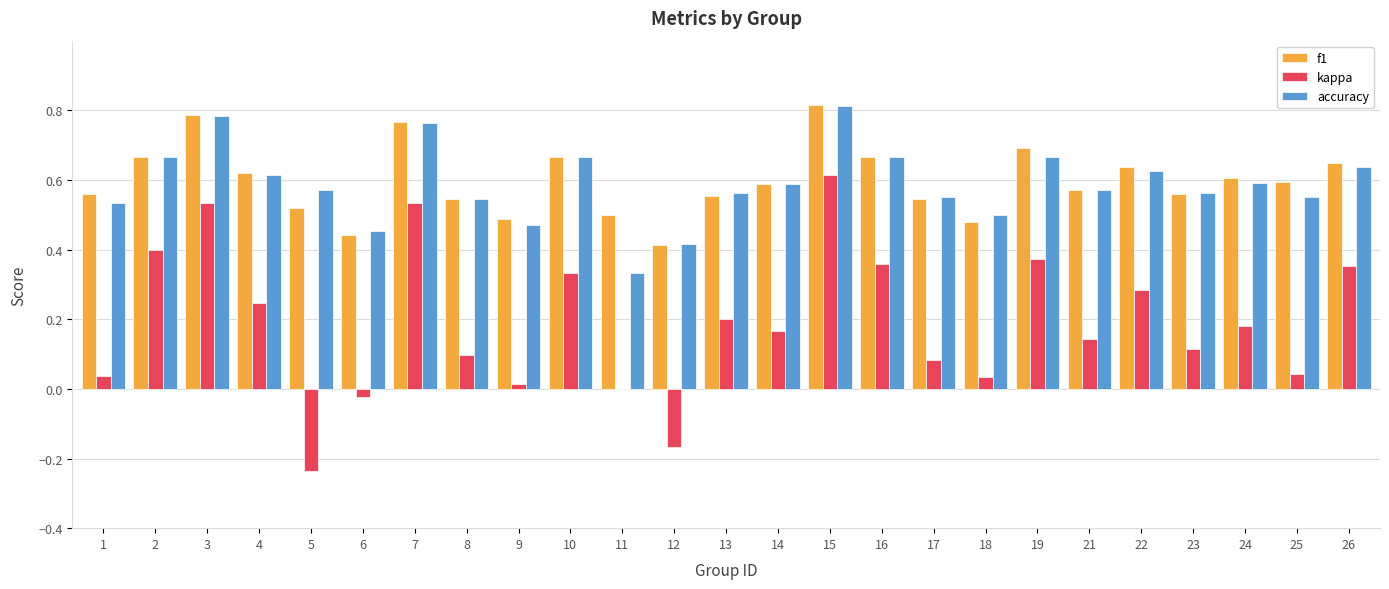

Which category has the highest value in the accuracy series?

15